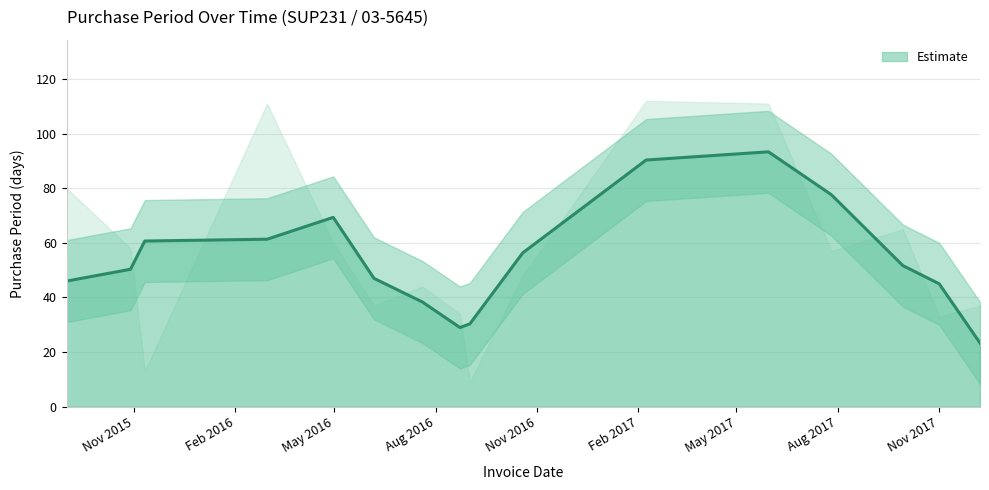

What is the greatest value displayed?

112